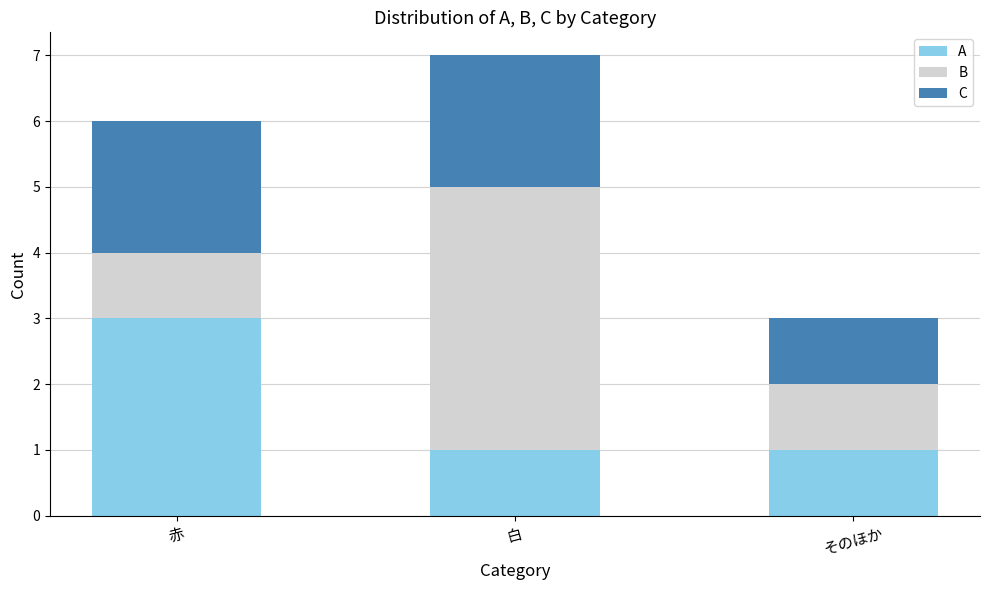

At which category is the sum across all series the highest?

白